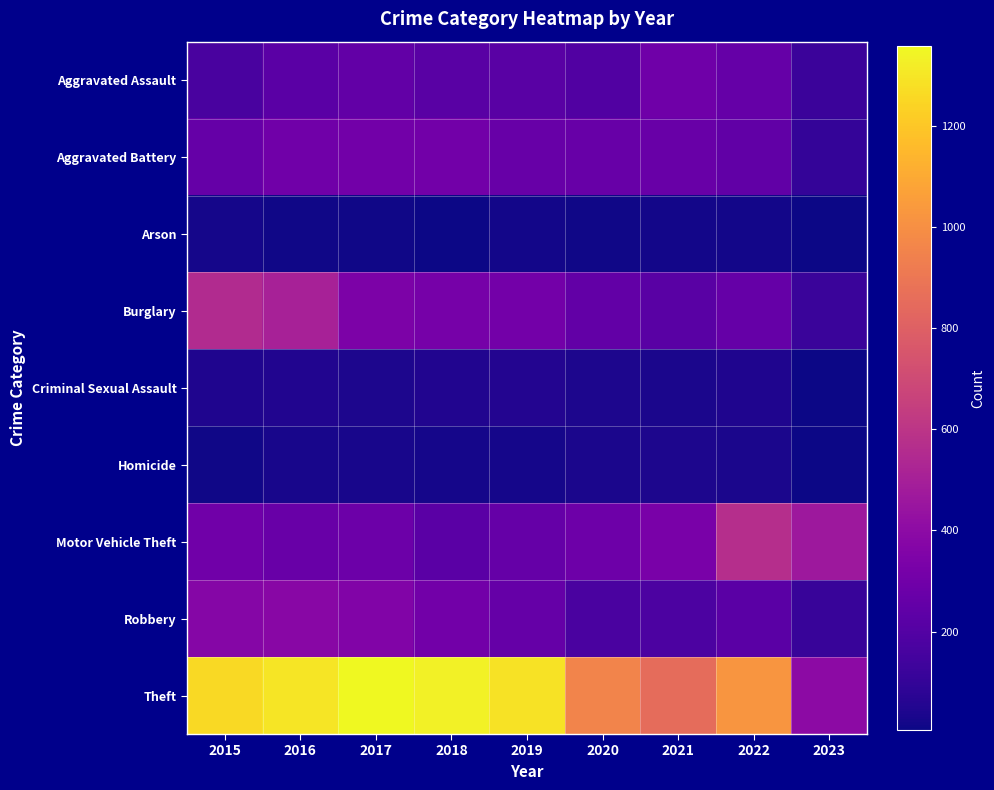

What is the total value across all series at 2022?

2685